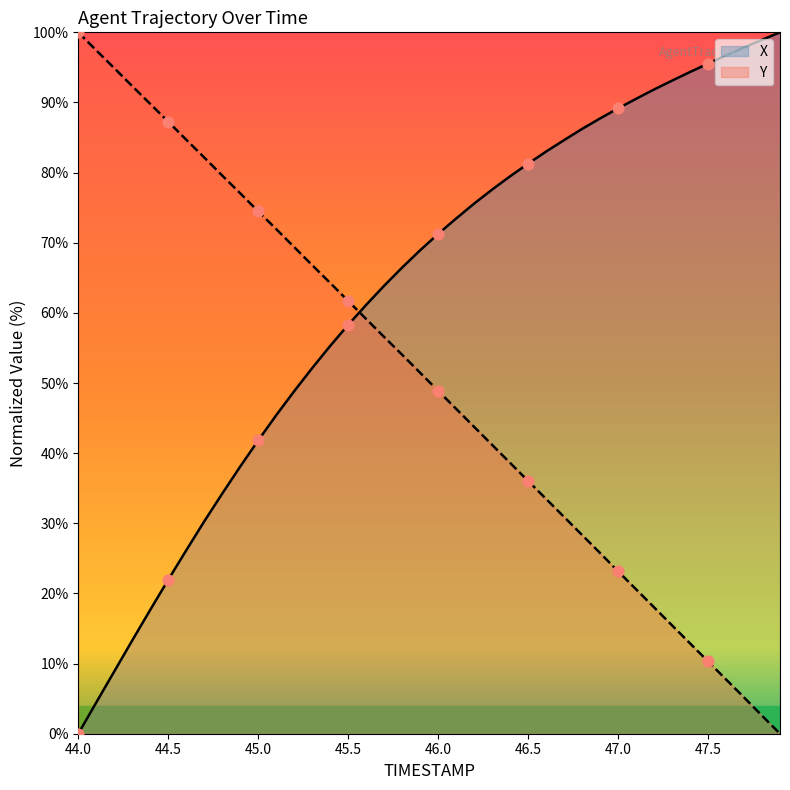

Which series contains the highest Y value?

X